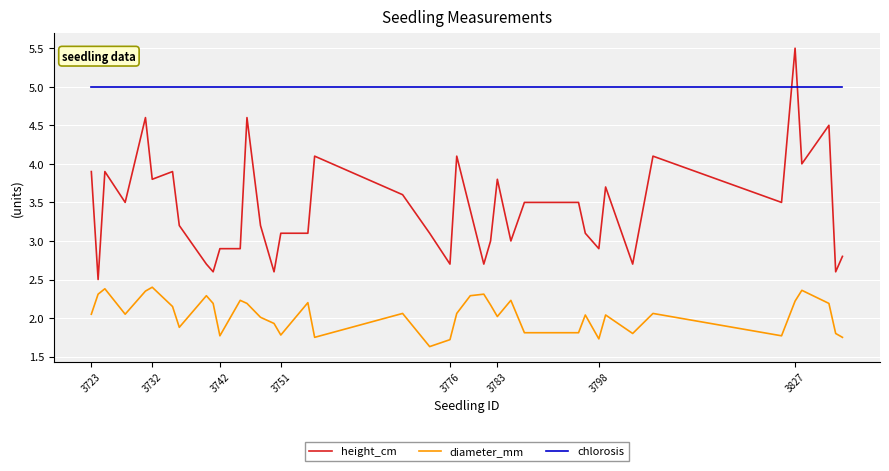

Which series has the widest spread of values?

height_cm